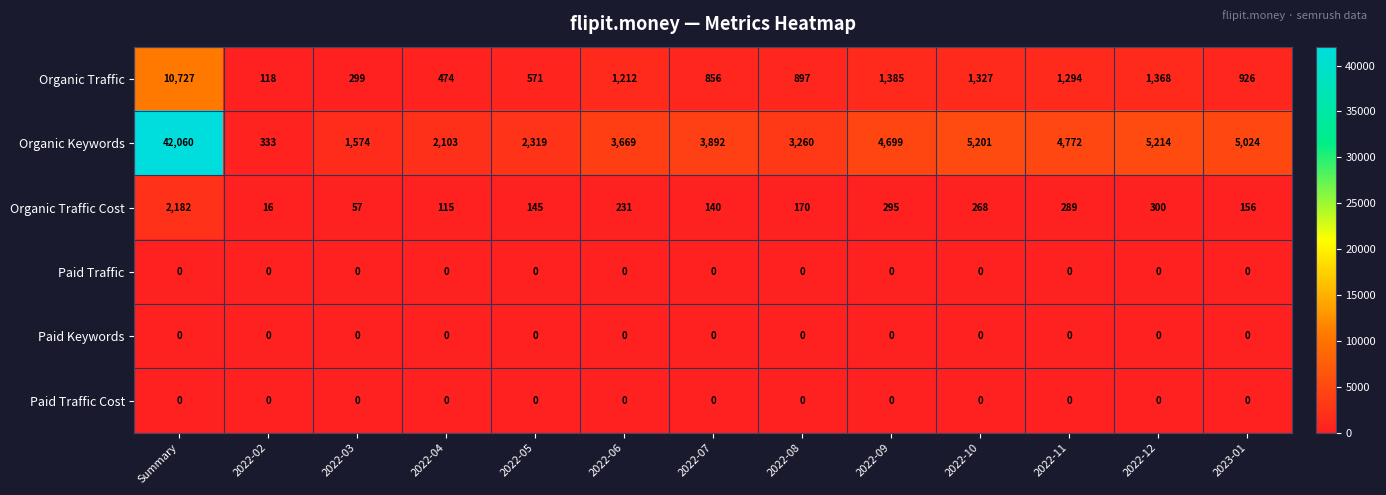

What is the average value of the Organic Keywords series?

6471